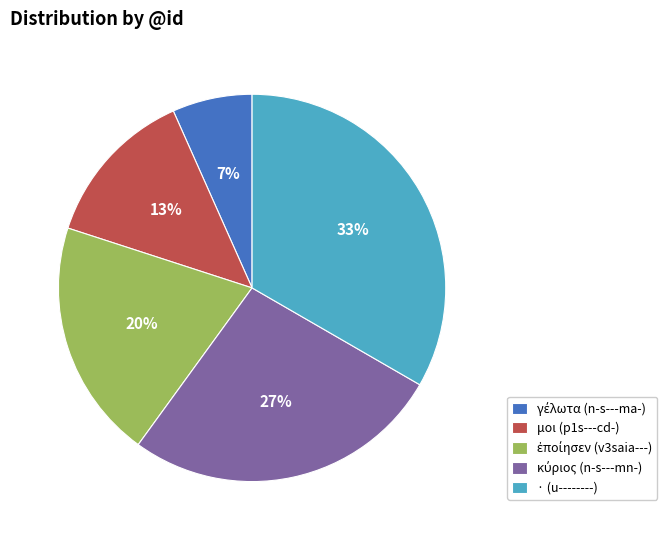

To the nearest percent, what is the average slice percentage?

20%